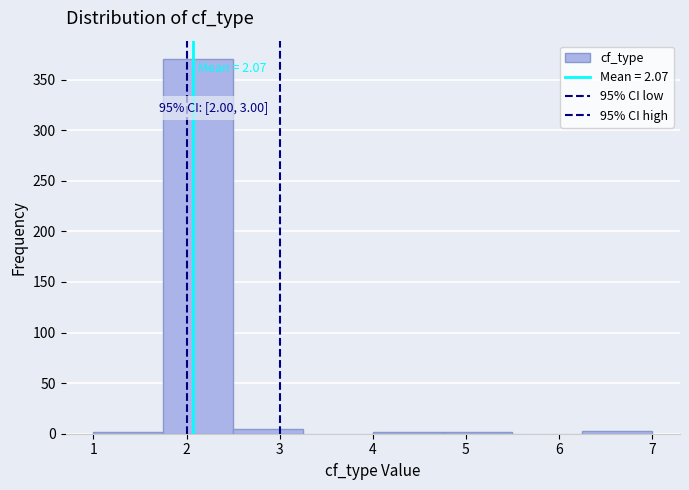

Over which range of the x-axis is the bar tallest?

1.75 to 2.50